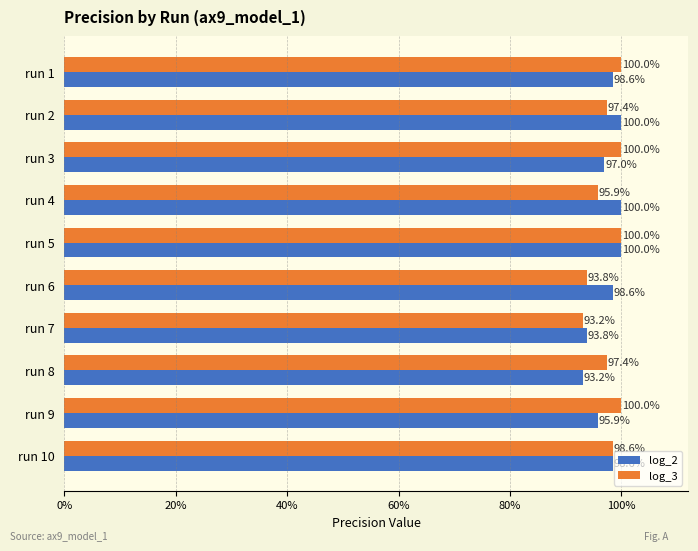

What is the lowest value of the log_2 series?

0.9